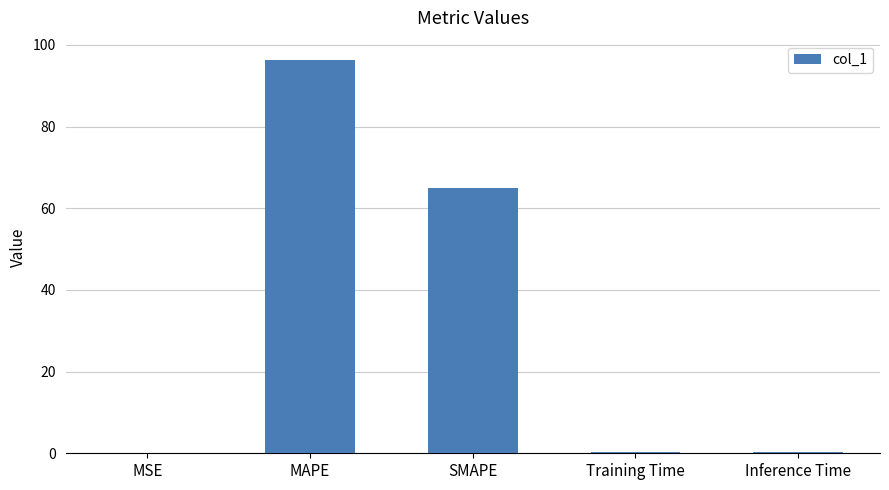

At which label is the value closest to 48?

SMAPE